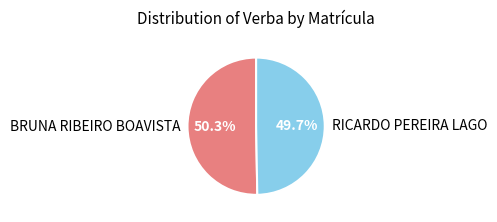

Between BRUNA RIBEIRO BOAVISTA and RICARDO PEREIRA LAGO, which is larger?

BRUNA RIBEIRO BOAVISTA